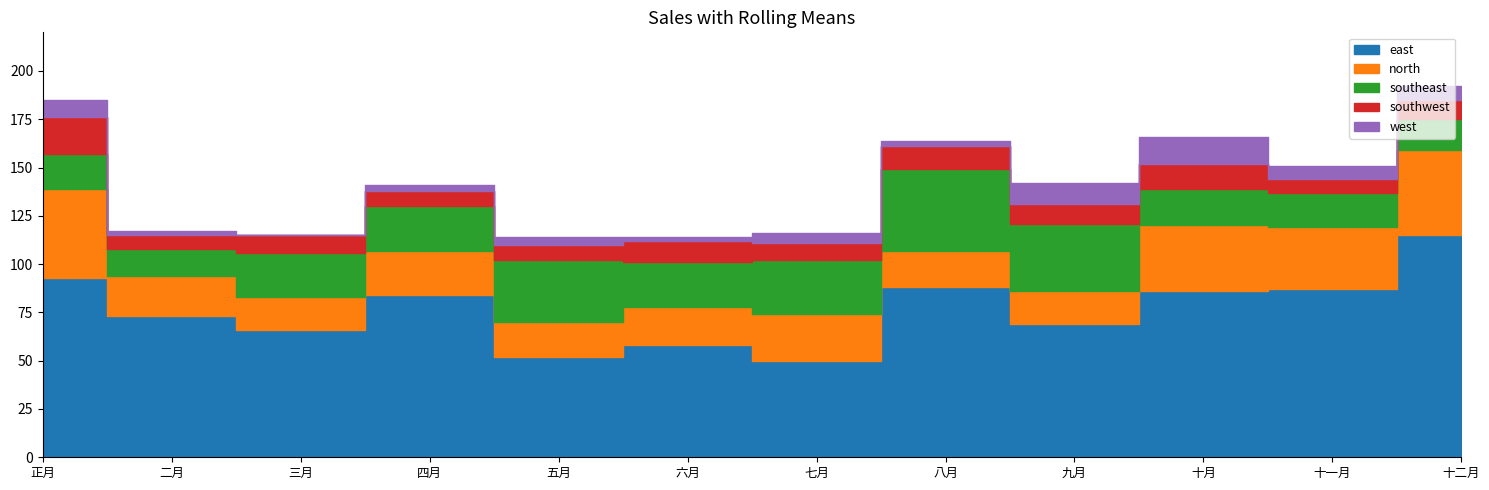

What is the spread (max minus min) of values at 三月?

66